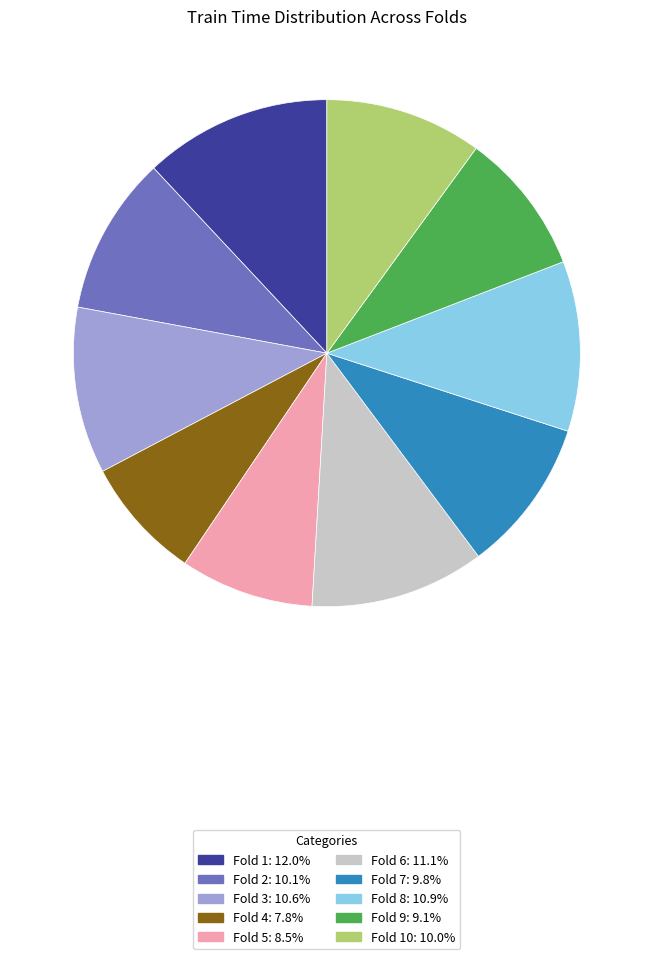

Does any single category account for the majority?

No